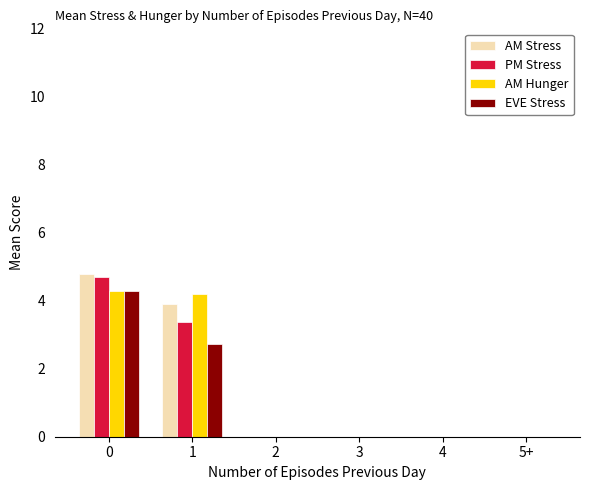

What is the total value across all series at 1?

14.2